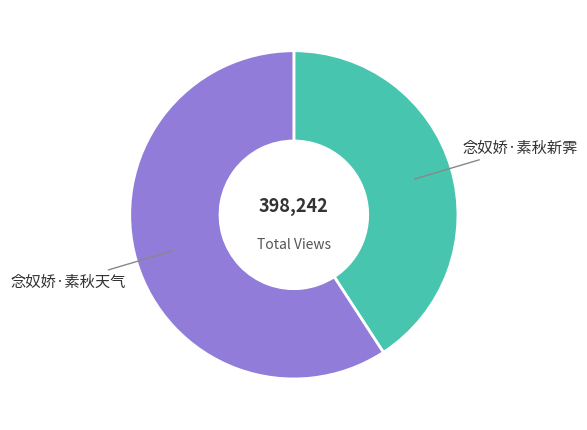

Combined, do 念奴娇·素秋天气 and 念奴娇·素秋新霁 account for over 50%?

Yes